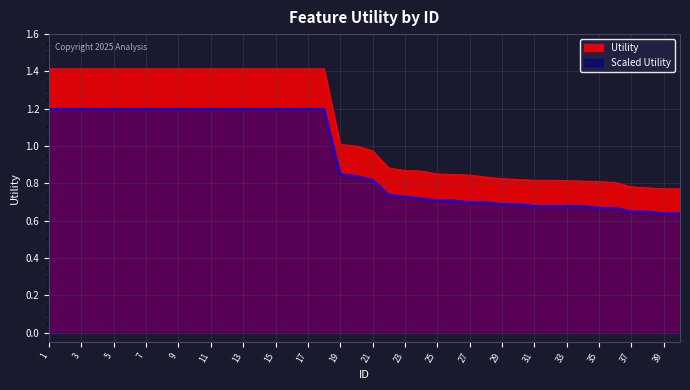

At which label does Utility reach its minimum?

40